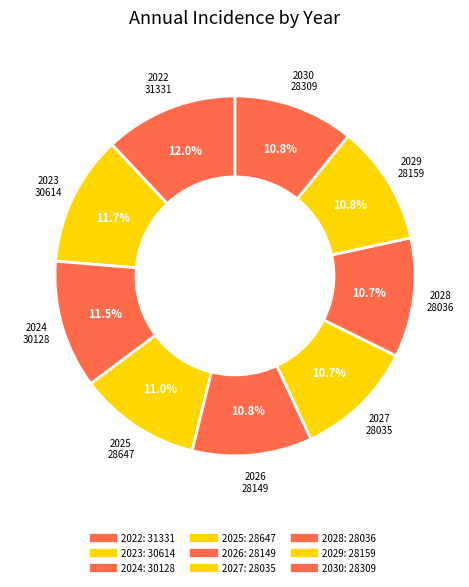

True or false: 2026 accounts for 11% of the total.

True